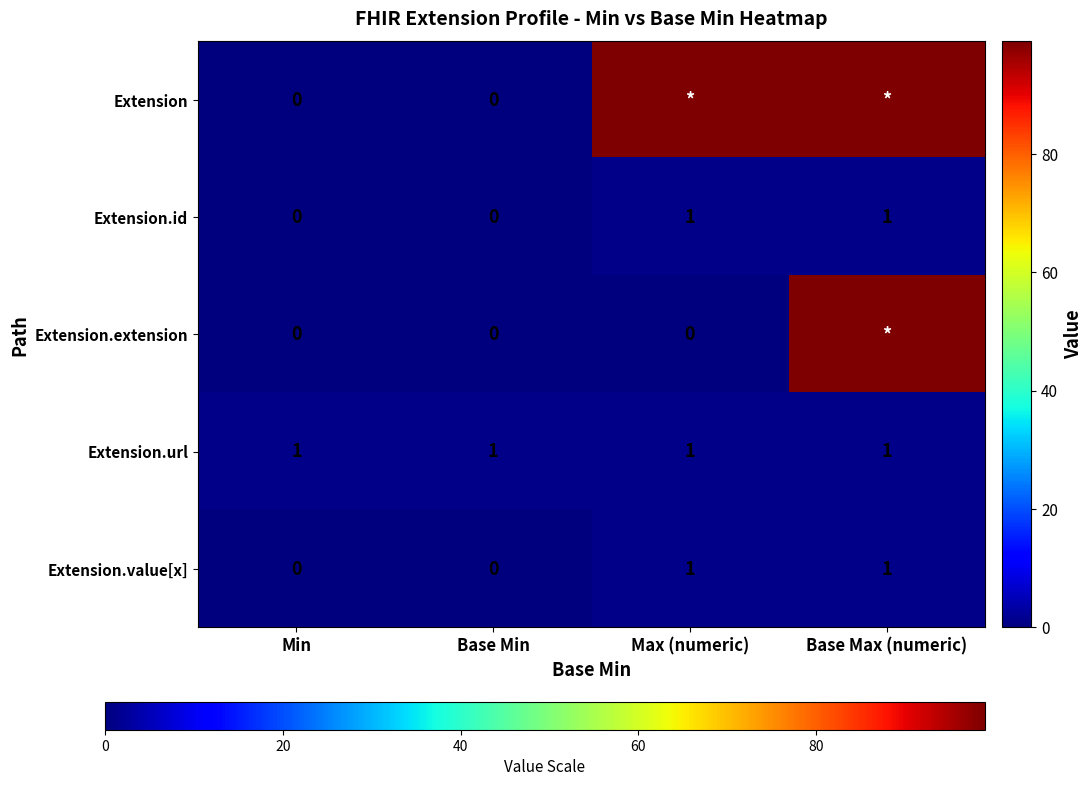

How many values in the Extension.value[x] series are below 1?

2